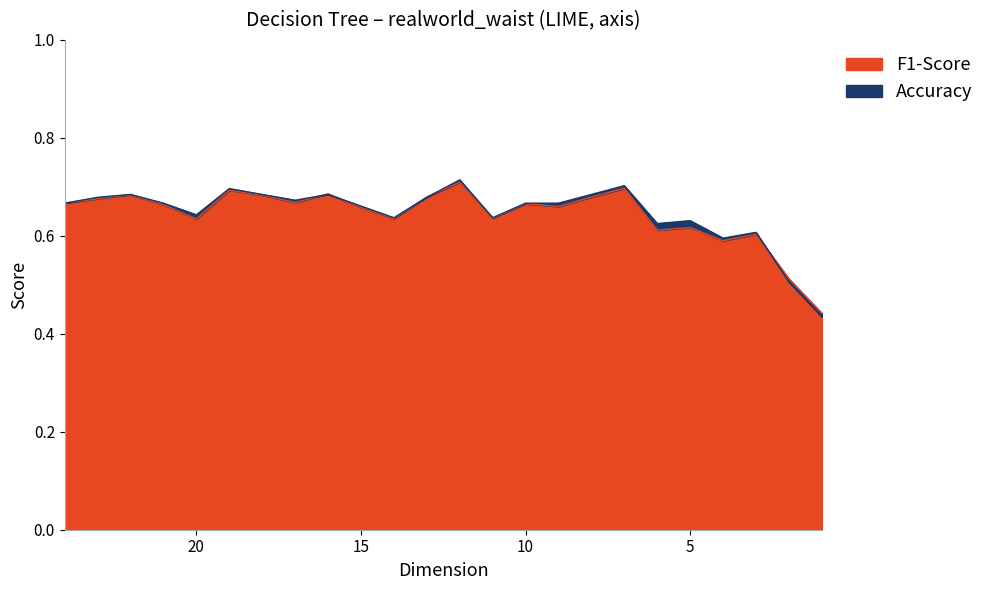

Which series has the largest total across all categories?

Accuracy